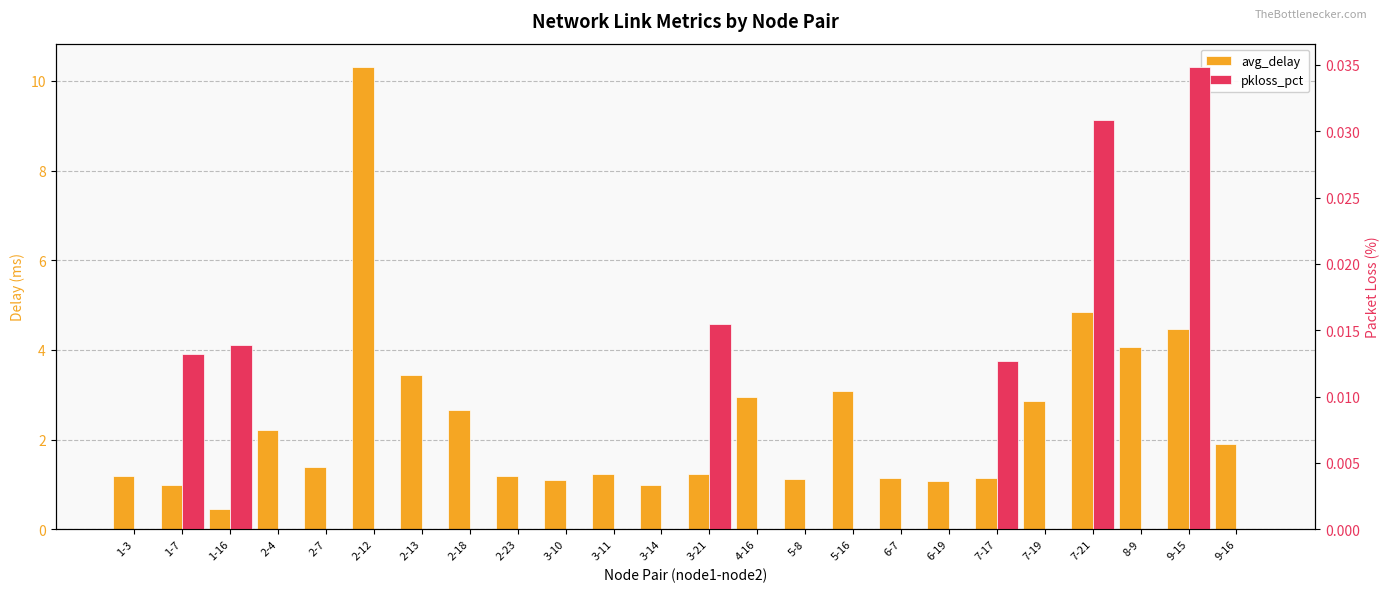

How many data points does each series have?

24